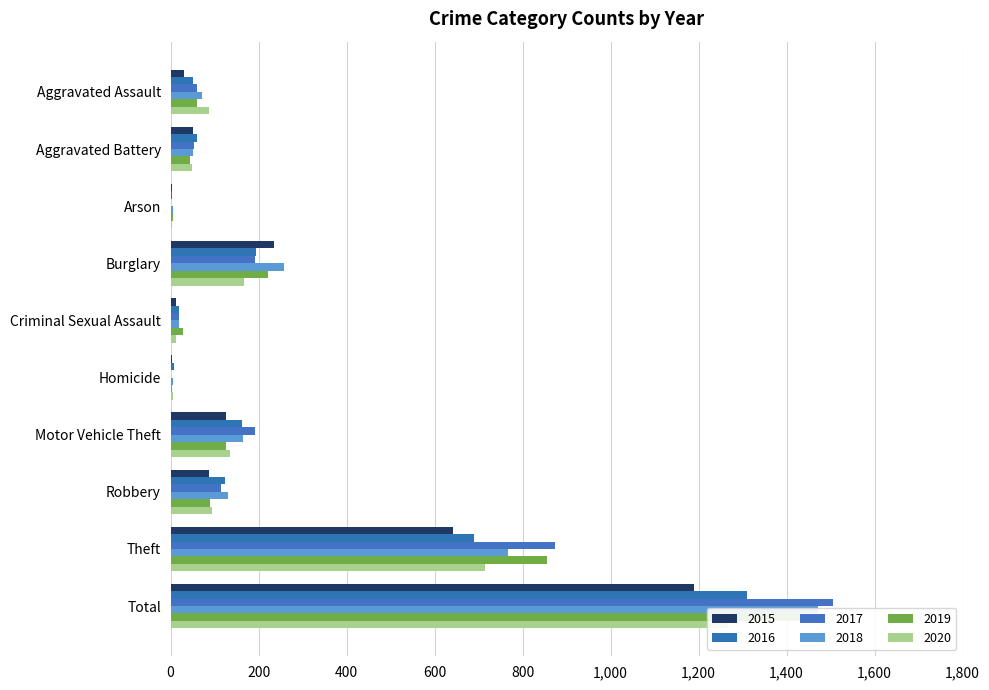

What is the average value of the 2015 series?

238